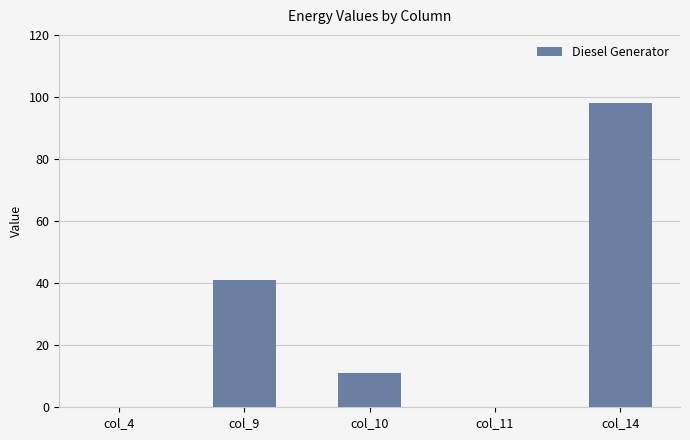

Reading right to left, list all the values displayed in this chart.

col_14=98	col_11=0	col_10=11	col_9=41	col_4=0